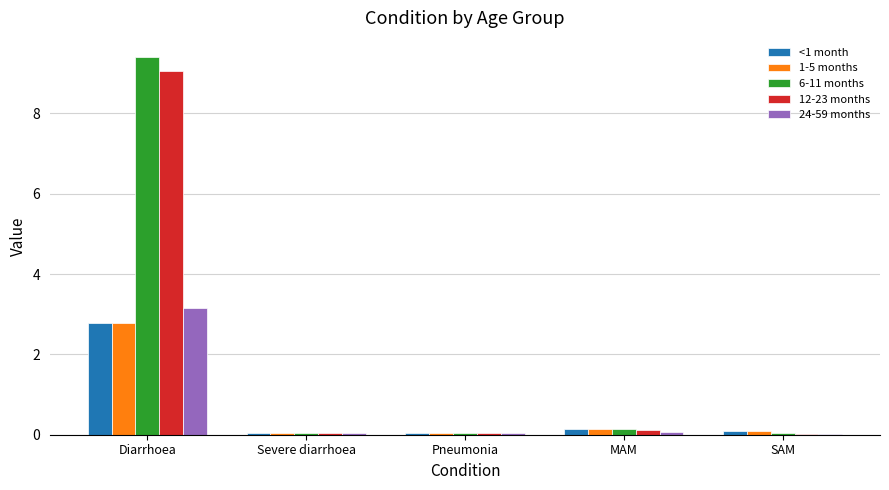

At which category is the sum across all series the highest?

Diarrhoea